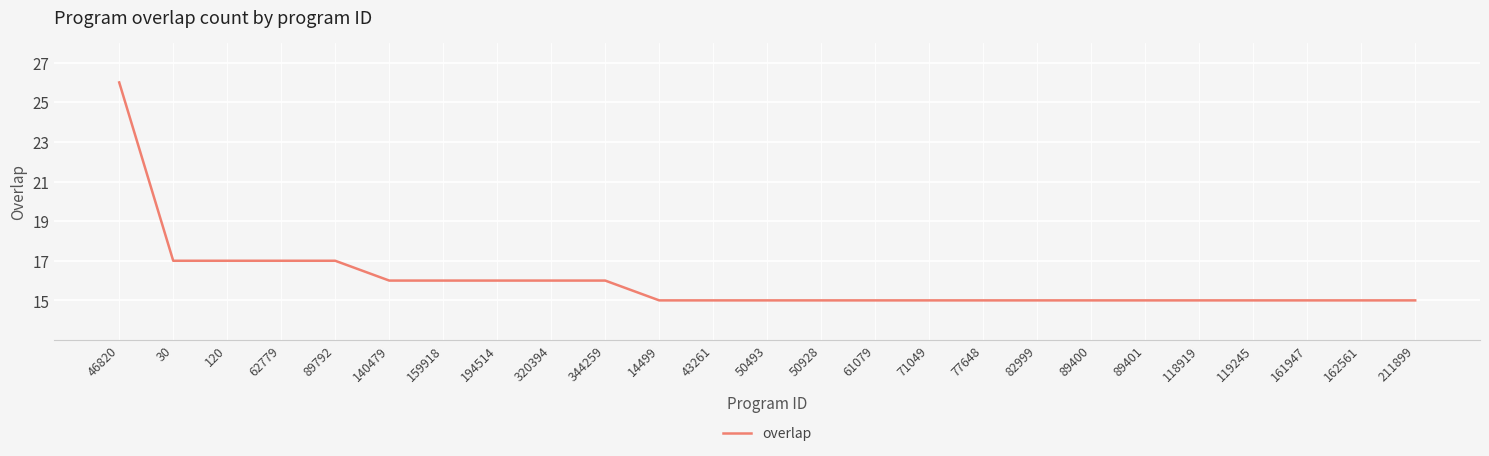

What position from the right is 62779?

22